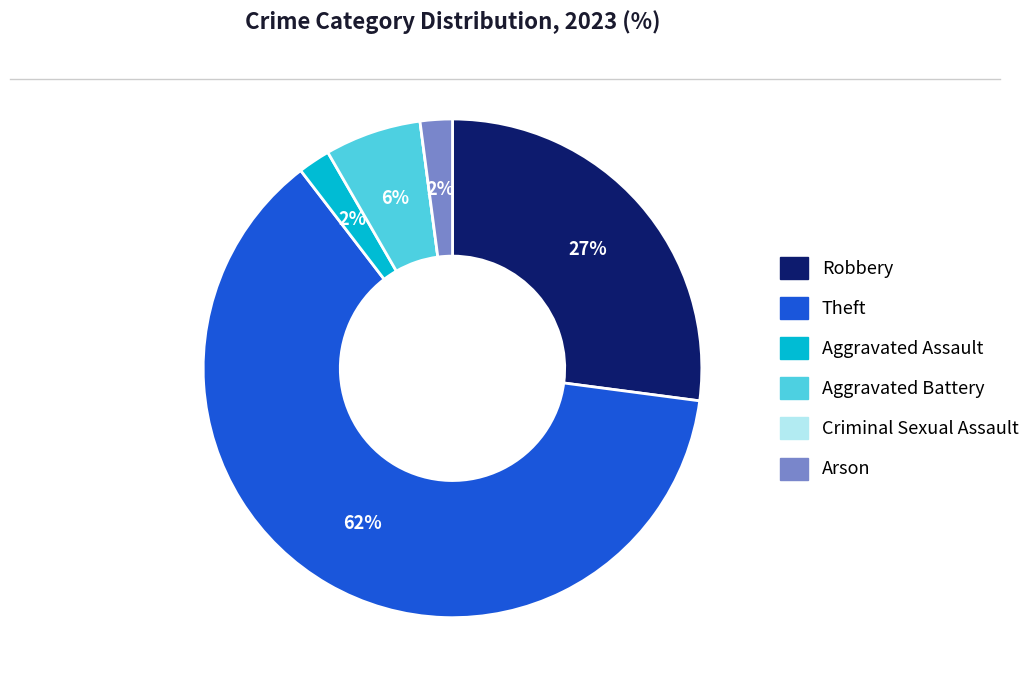

To the nearest percent, what is the average slice percentage?

17%